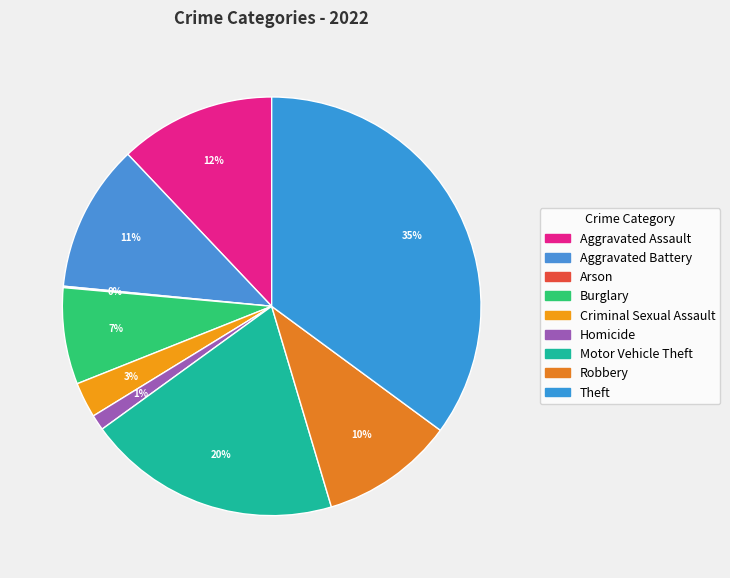

Rank the categories by value from highest to lowest.

Theft, Motor Vehicle Theft, Aggravated Assault, Aggravated Battery, Robbery, Burglary, Criminal Sexual Assault, Homicide, Arson